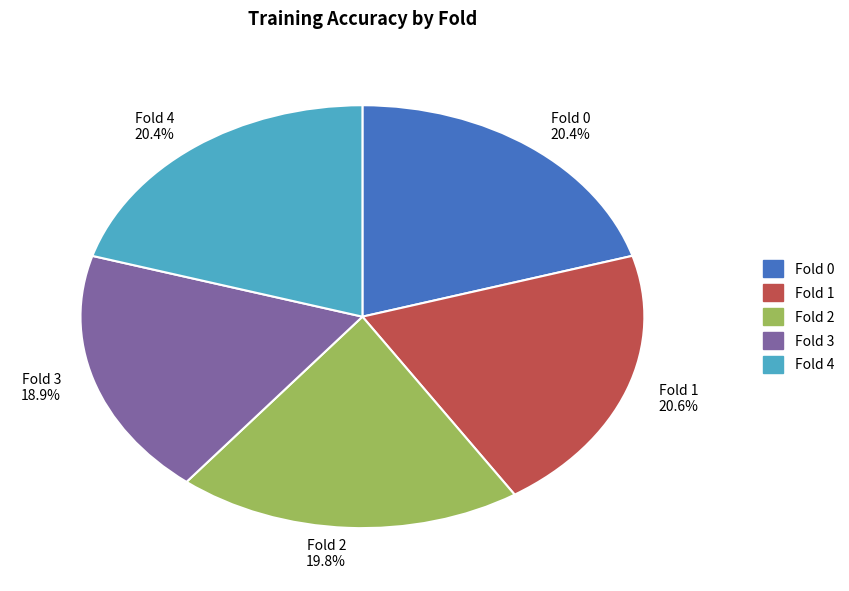

To the nearest percent, what portion does Fold 1 represent?

21%